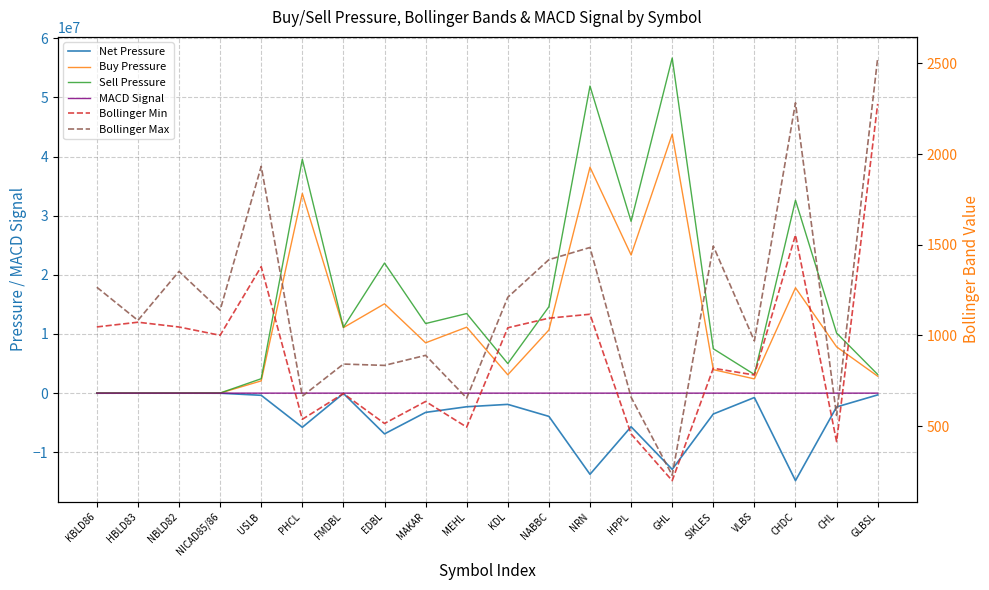

What is the sum of all MACD Signal values?

661.4